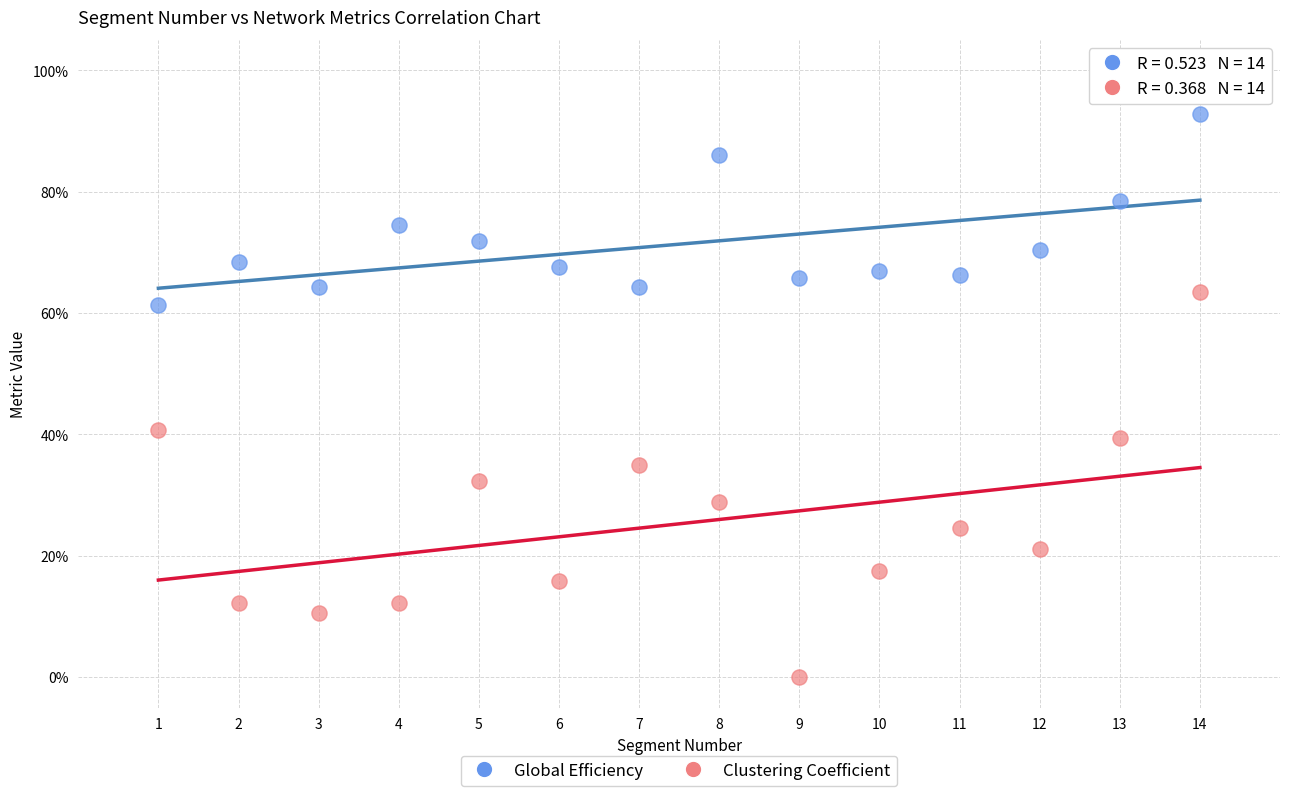

What are all the series names shown in the legend?

Global Efficiency, Clustering Coefficient